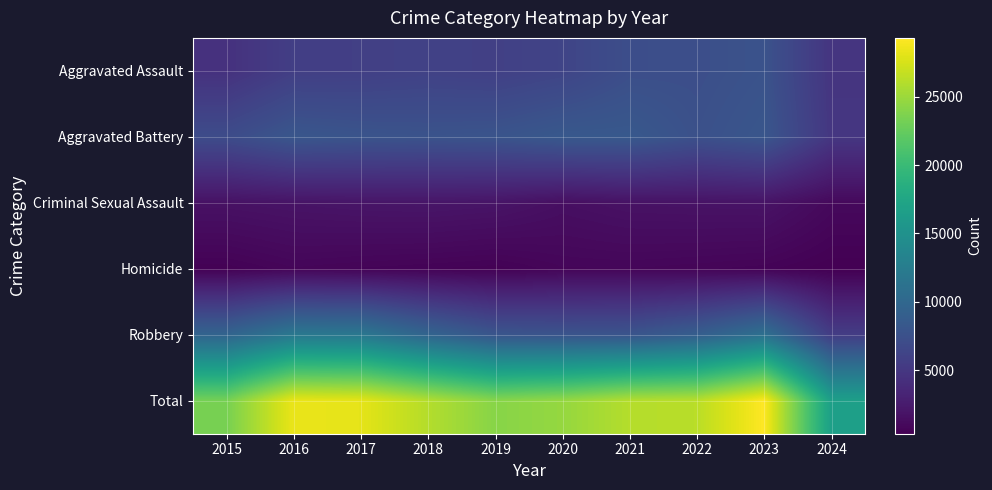

Reading right to left, extract all data points from this chart.

Aggravated Assault: 2024=4822	2023=7710	2022=7280	2021=7242	2020=6265	2019=5841	2018=6001	2017=5793	2016=5713	2015=4480
Aggravated Battery: 2024=4957	2023=8079	2022=7491	2021=8347	2020=8320	2019=7858	2018=7735	2017=7845	2016=8086	2015=7019
Criminal Sexual Assault: 2024=1028	2023=1831	2022=1798	2021=1738	2020=1488	2019=1910	2018=2033	2017=1975	2016=1850	2015=1702
Homicide: 2024=356	2023=626	2022=724	2021=804	2020=787	2019=499	2018=588	2017=672	2016=786	2015=496
Robbery: 2024=5569	2023=11054	2022=8963	2021=7920	2020=7855	2019=7995	2018=9681	2017=11880	2016=11960	2015=9638
Total: 2024=16732	2023=29300	2022=26256	2021=26051	2020=24715	2019=24103	2018=26038	2017=28165	2016=28395	2015=23335